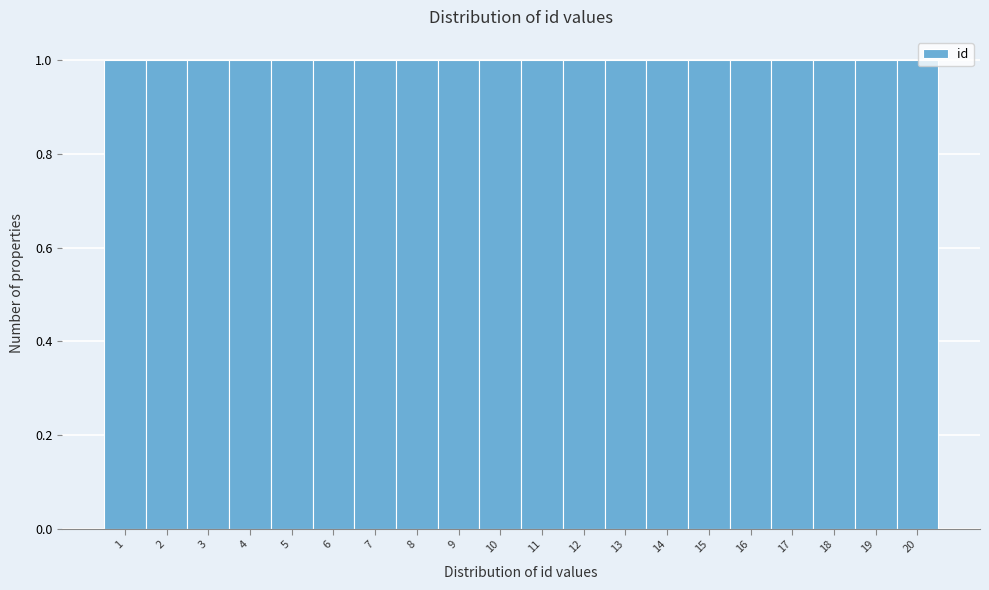

Reading left to right, transcribe this chart: for each bar, give the range it covers on the x-axis and its height. The values are not printed on the chart, so give them approximately, as read against the axis.

0.5 to 1.5: 1
1.5 to 2.5: 1
2.5 to 3.5: 1
3.5 to 4.5: 1
4.5 to 5.5: 1
5.5 to 6.5: 1
6.5 to 7.5: 1
7.5 to 8.5: 1
8.5 to 9.5: 1
9.5 to 10.5: 1
10.5 to 11.5: 1
11.5 to 12.5: 1
12.5 to 13.5: 1
13.5 to 14.5: 1
14.5 to 15.5: 1
15.5 to 16.5: 1
16.5 to 17.5: 1
17.5 to 18.5: 1
18.5 to 19.5: 1
19.5 to 20.5: 1